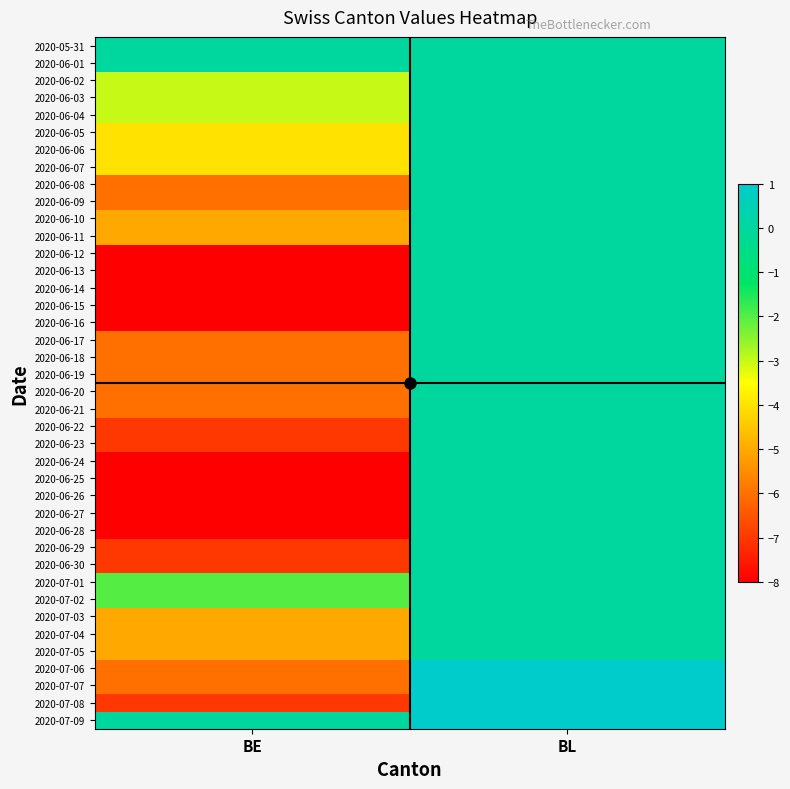

How many series are shown in this chart?

40